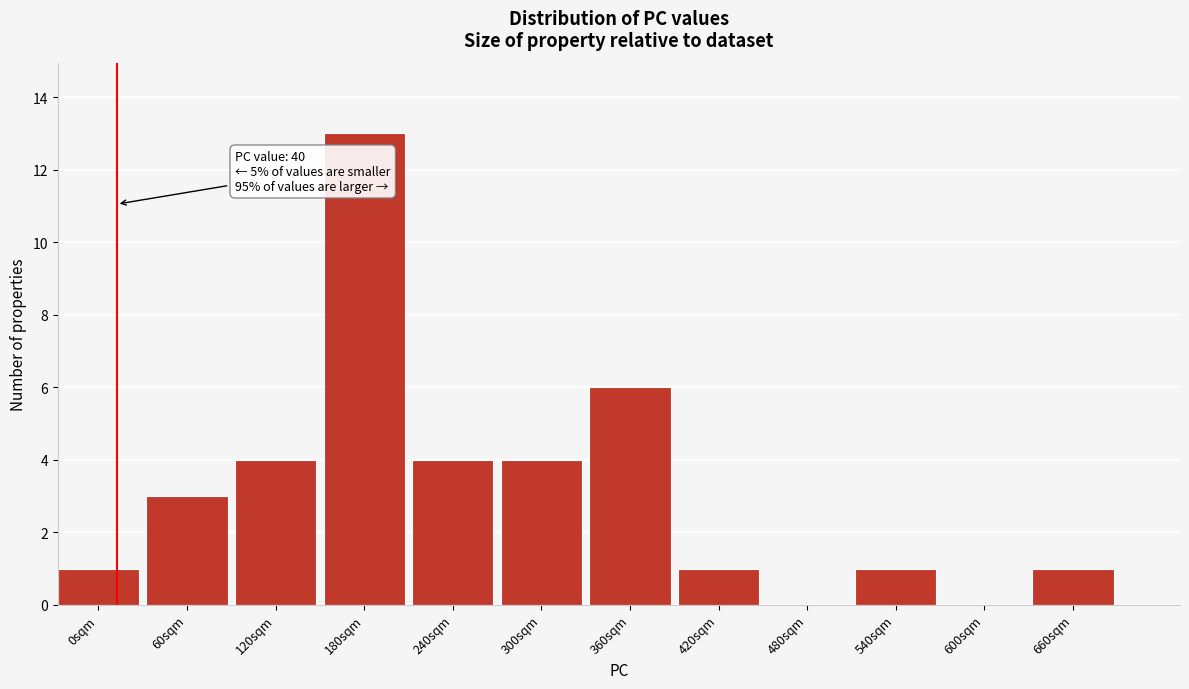

Reading left to right, transcribe all the data shown in this chart.

0sqm=1	60sqm=3	120sqm=4	180sqm=13	240sqm=4	300sqm=4	360sqm=6	420sqm=1	480sqm=0	540sqm=1	600sqm=0	660sqm=1